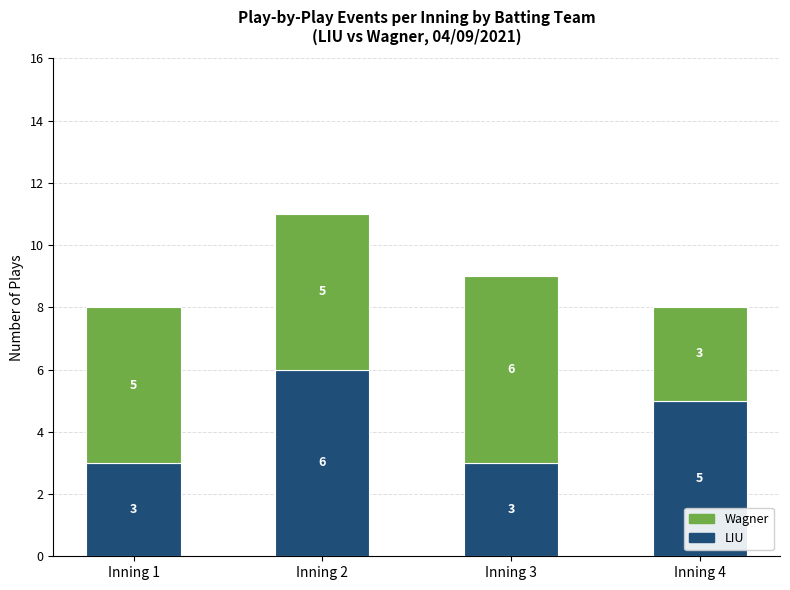

What is the total value across all series at Inning 4?

8